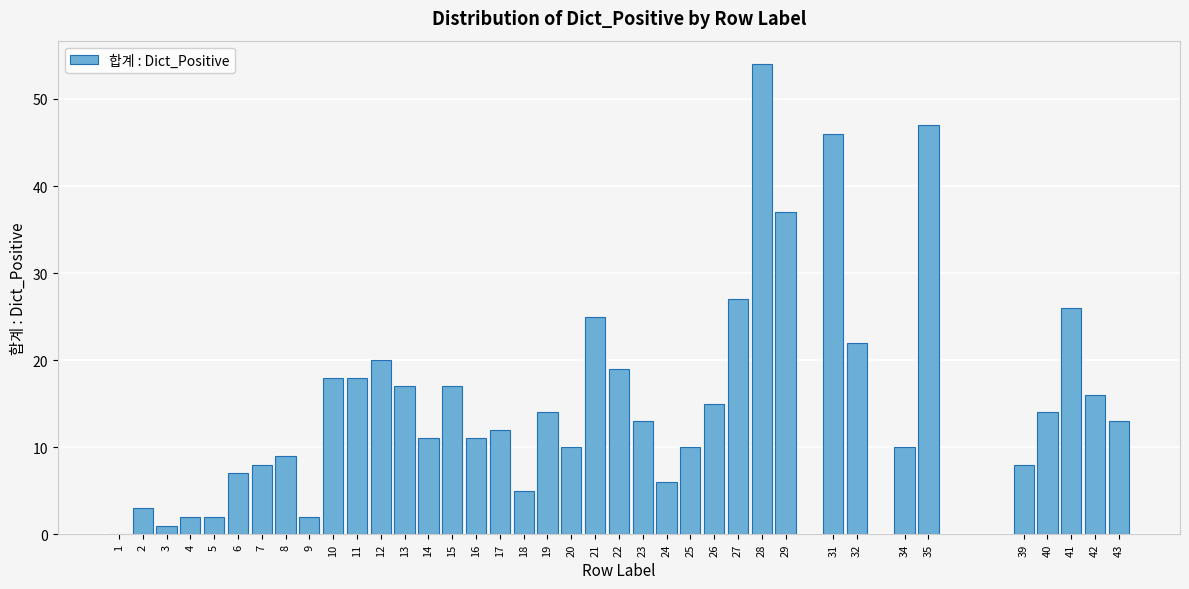

At which category does the chart reach its peak across all series?

28